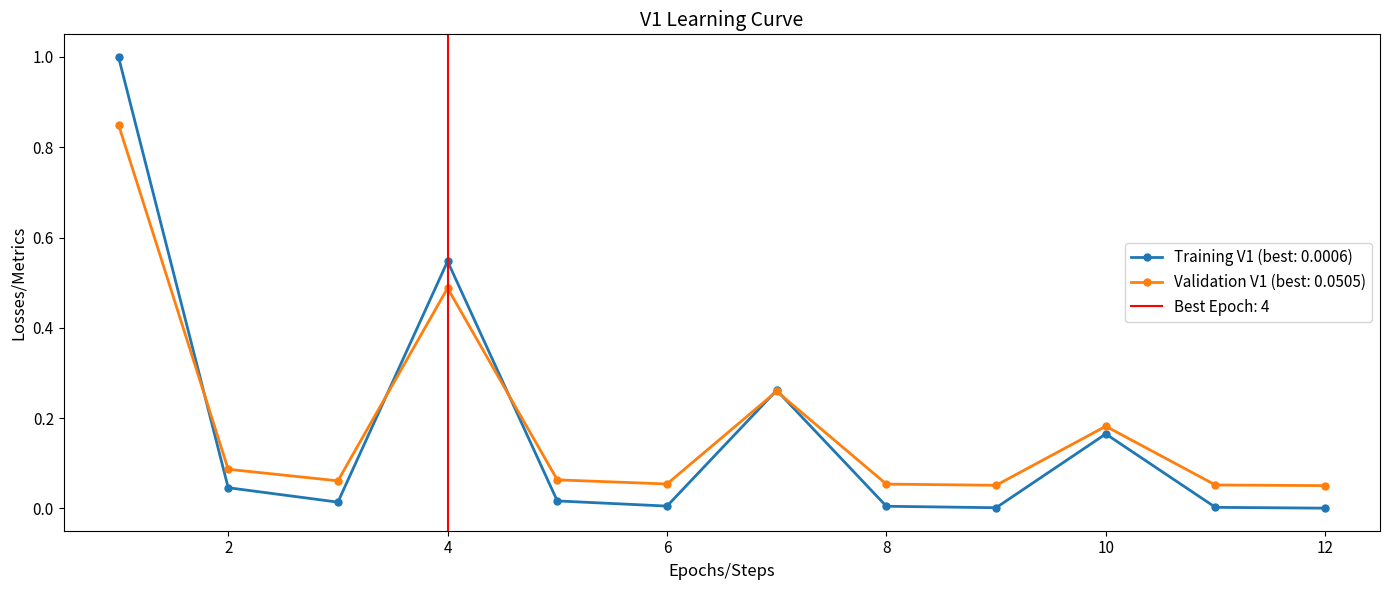

True or false: the data shows 0.0 at 12.

False